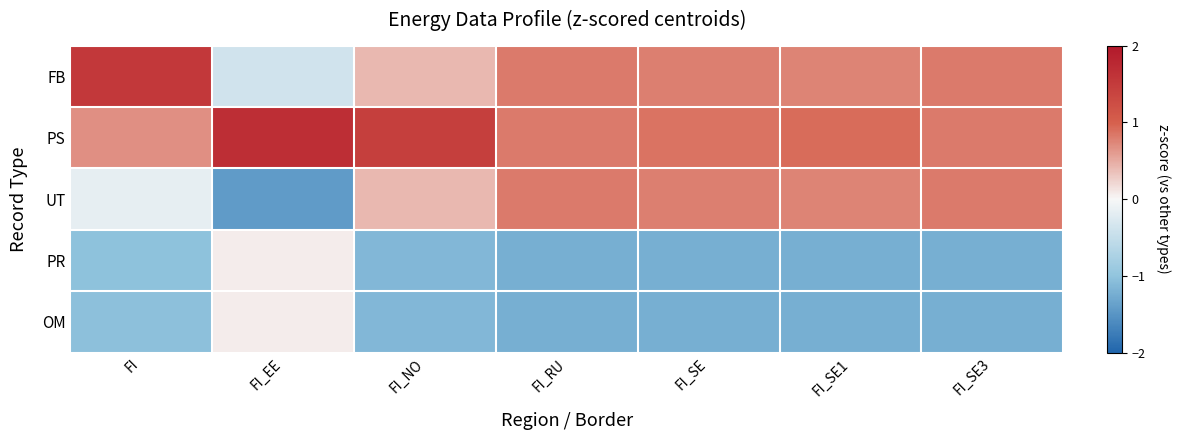

Which series has the largest total across all categories?

PS